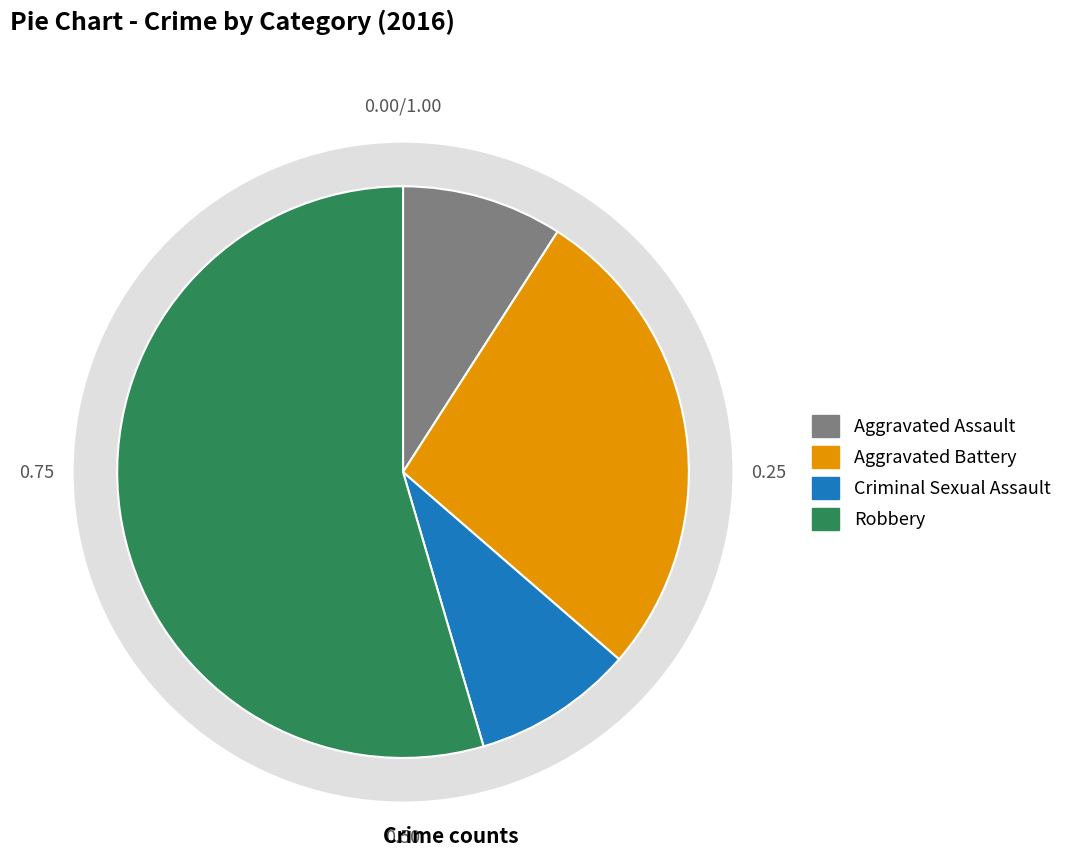

Is it true that Aggravated Assault is 16% of the pie?

False